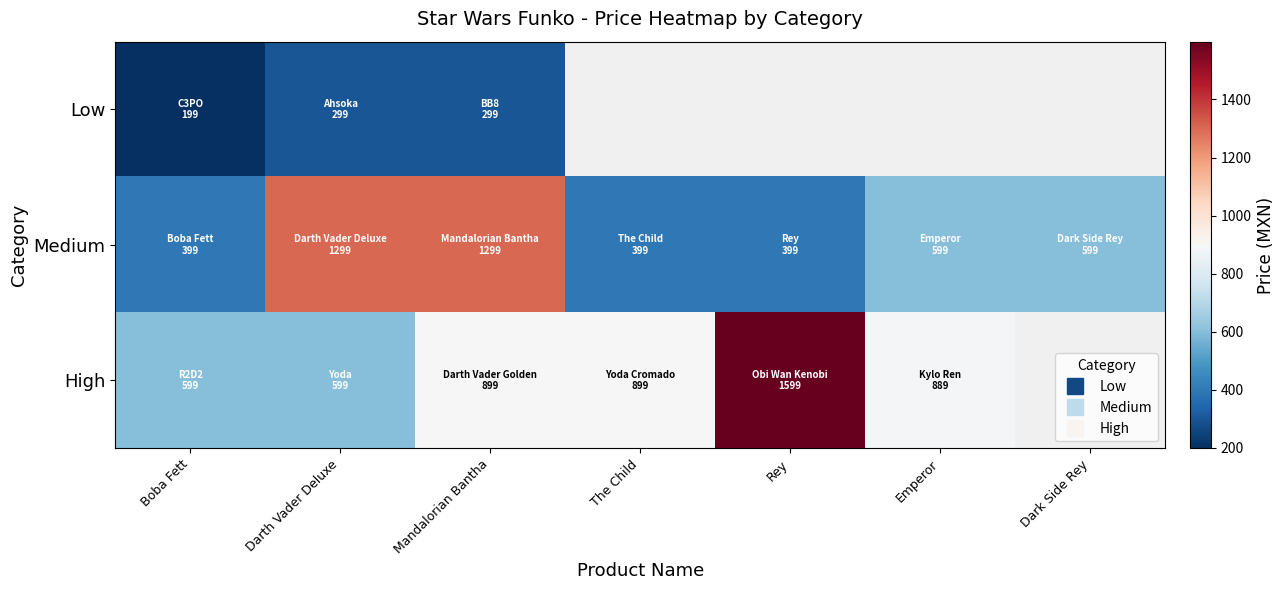

Count the High values in the range 599 to 1599.

6